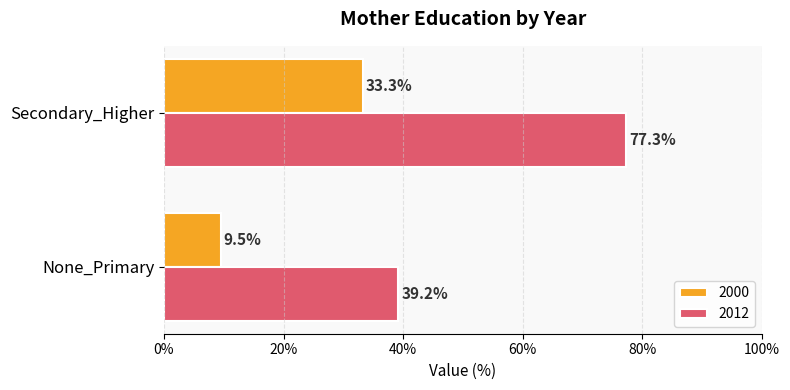

What is the difference between the maximum and minimum values in the 2012 series?

38.1